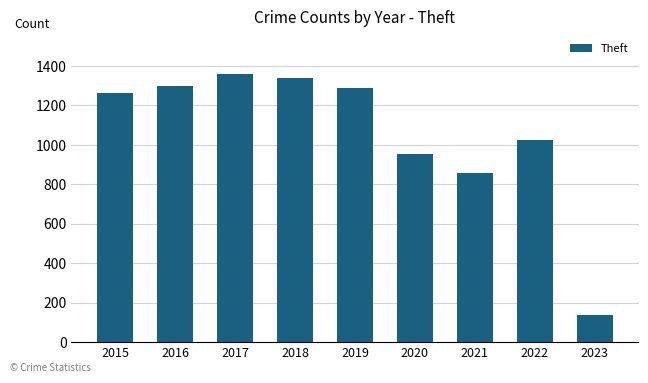

What value does the data have at 2023?

139